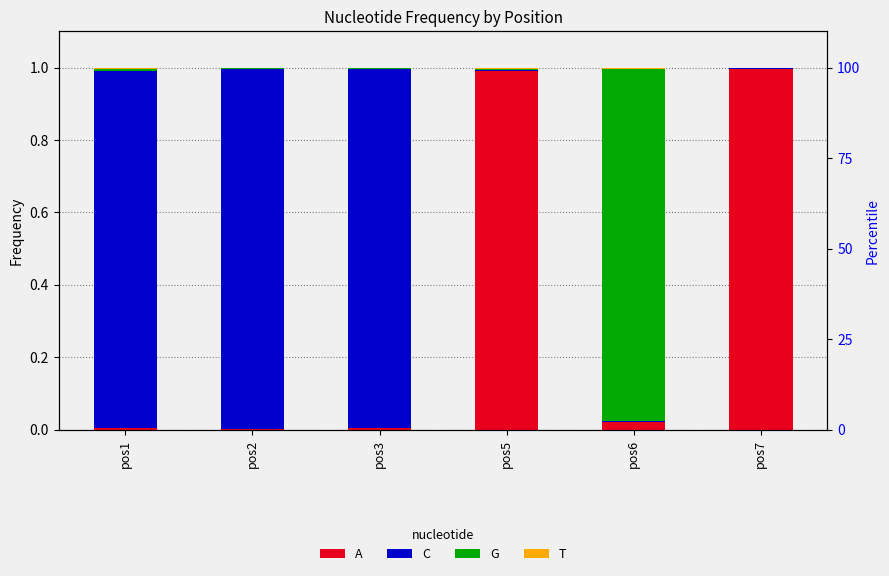

Reading left to right, transcribe all the data shown in this chart.

A: pos1=0.0	pos2=0.0	pos3=0.0	pos5=1.0	pos6=0.0	pos7=1.0
C: pos1=1.0	pos2=1.0	pos3=1.0	pos5=0.0	pos6=0.0	pos7=0.0
G: pos1=0.0	pos2=0.0	pos3=0.0	pos5=0.0	pos6=1.0	pos7=0.0
T: pos1=0.0	pos2=0.0	pos3=0.0	pos5=0.0	pos6=0.0	pos7=0.0